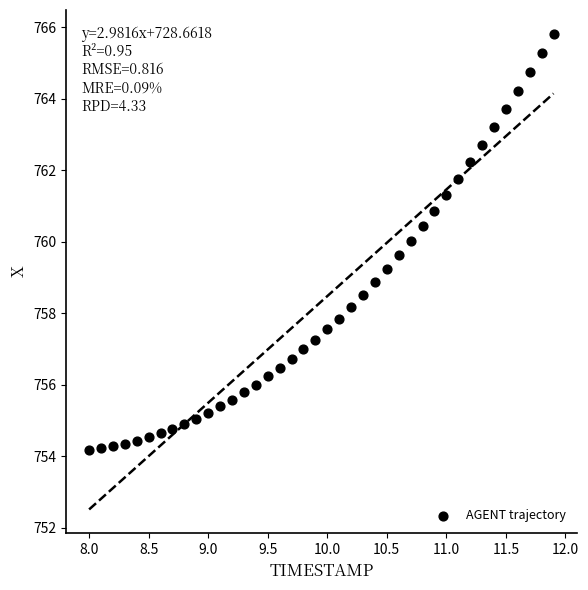

What is the range of X values (max minus min)?

3.9